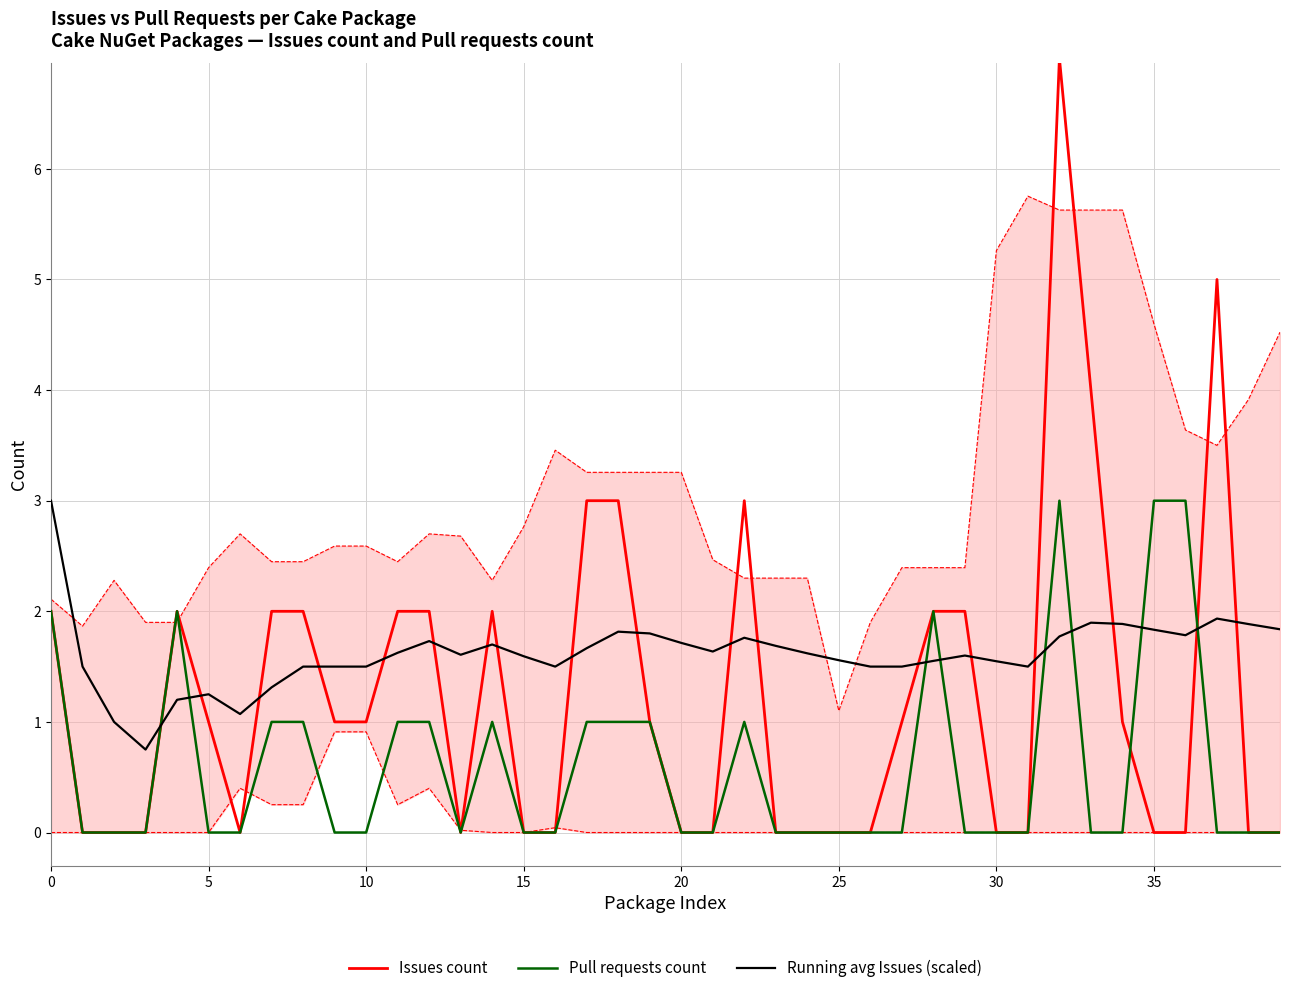

Reading right to left, extract all data points from this chart.

Issues count: 0.0	0.0	5.0	0.0	0.0	1.0	4.0	7.0	0.0	0.0	2.0	2.0	1.0	0.0	0.0	0.0	0.0	3.0	0.0	0.0	1.0	3.0	3.0	0.0	0.0	2.0	0.0	2.0	2.0	1.0	1.0	2.0	2.0	0.0	1.0	2.0	0.0	0.0	0.0	2.0
Pull requests count: 0.0	0.0	0.0	3.0	3.0	0.0	0.0	3.0	0.0	0.0	0.0	2.0	0.0	0.0	0.0	0.0	0.0	1.0	0.0	0.0	1.0	1.0	1.0	0.0	0.0	1.0	0.0	1.0	1.0	0.0	0.0	1.0	1.0	0.0	0.0	2.0	0.0	0.0	0.0	2.0
Running avg Issues (scaled): 1.8	1.9	1.9	1.8	1.8	1.9	1.9	1.8	1.5	1.5	1.6	1.6	1.5	1.5	1.6	1.6	1.7	1.8	1.6	1.7	1.8	1.8	1.7	1.5	1.6	1.7	1.6	1.7	1.6	1.5	1.5	1.5	1.3	1.1	1.2	1.2	0.8	1.0	1.5	3.0